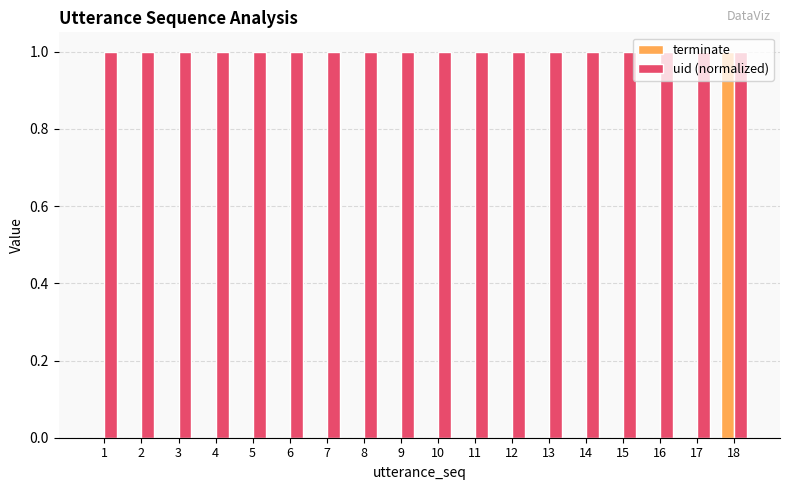

Which series has the largest range (max minus min)?

terminate